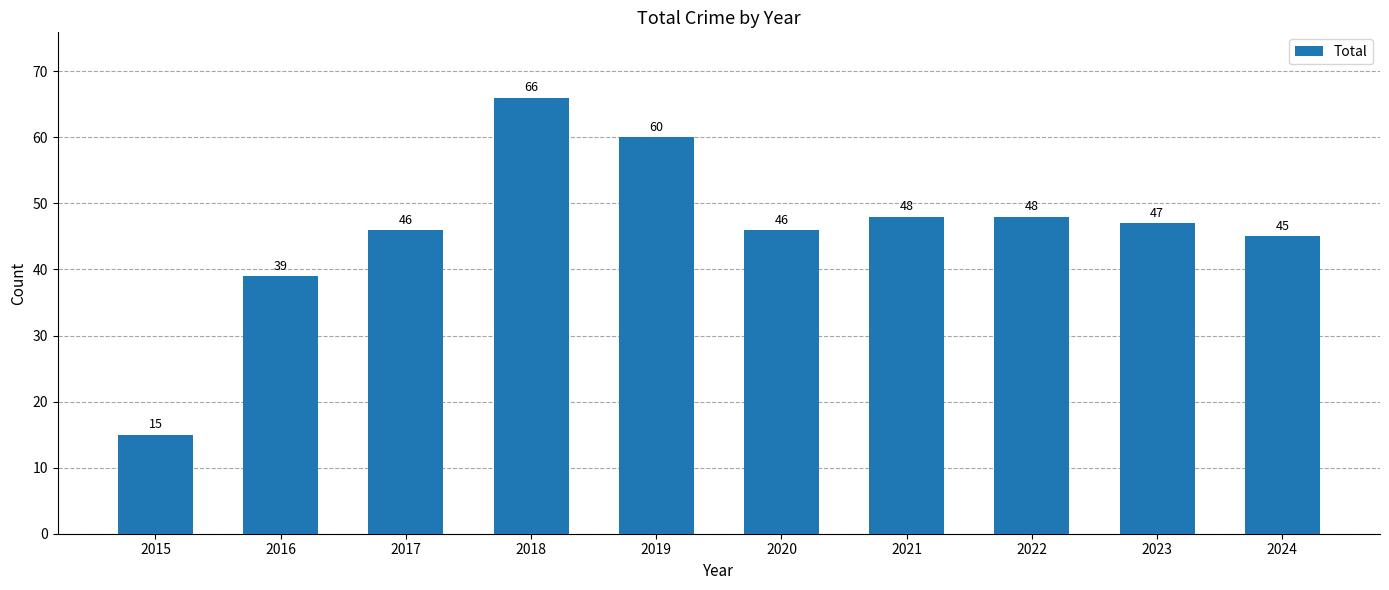

Reading right to left, what are all the values shown in this chart?

45	47	48	48	46	60	66	46	39	15